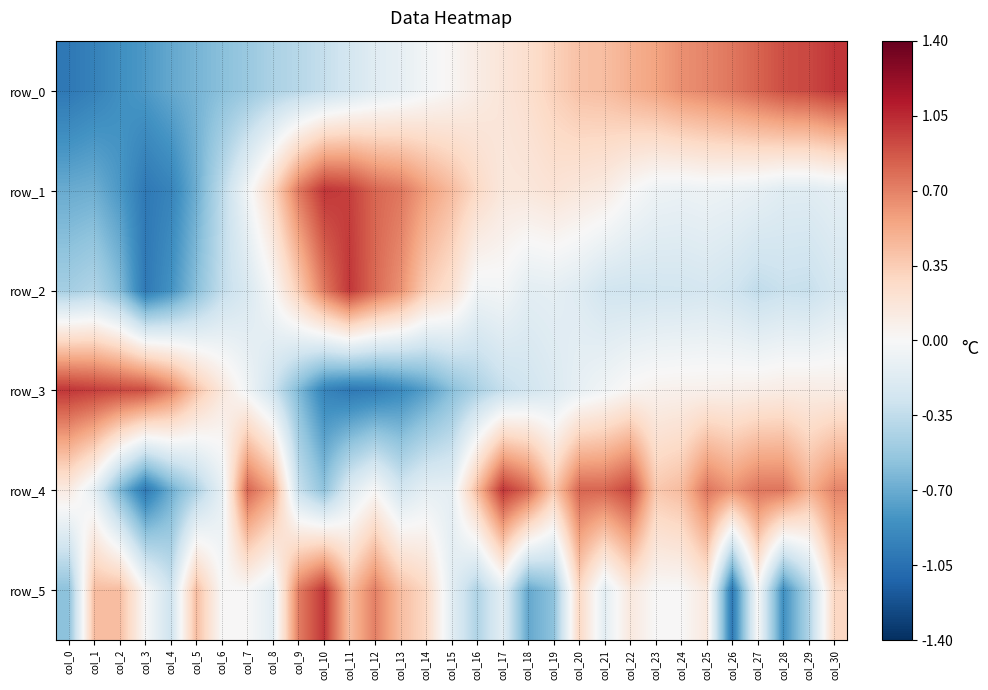

List the labels in order of row_5 value, smallest first.

col_26, col_28, col_18, col_0, col_19, col_16, col_29, col_4, col_8, col_15, col_17, col_21, col_3, col_6, col_7, col_23, col_24, col_27, col_22, col_25, col_14, col_20, col_30, col_1, col_2, col_5, col_11, col_13, col_9, col_12, col_10